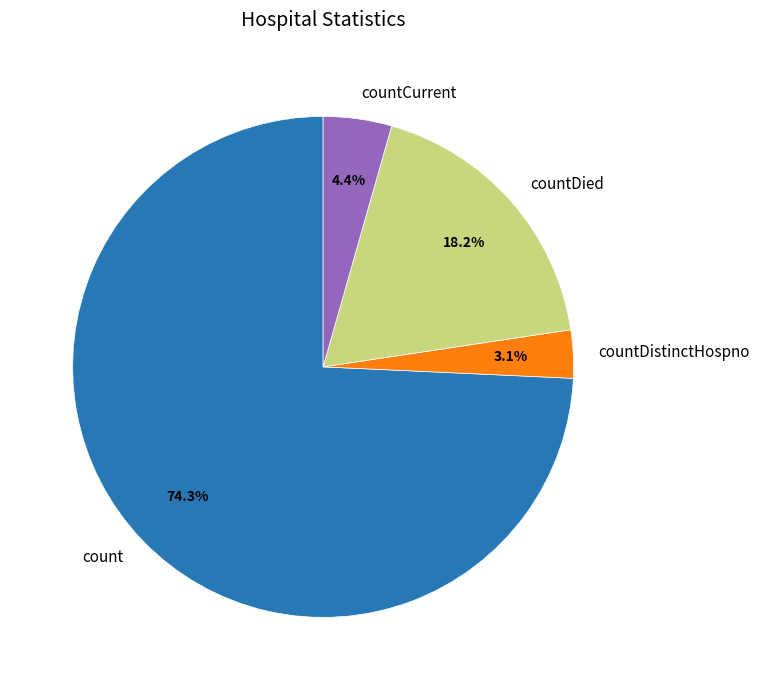

True or false: count accounts for 74% of the total.

True